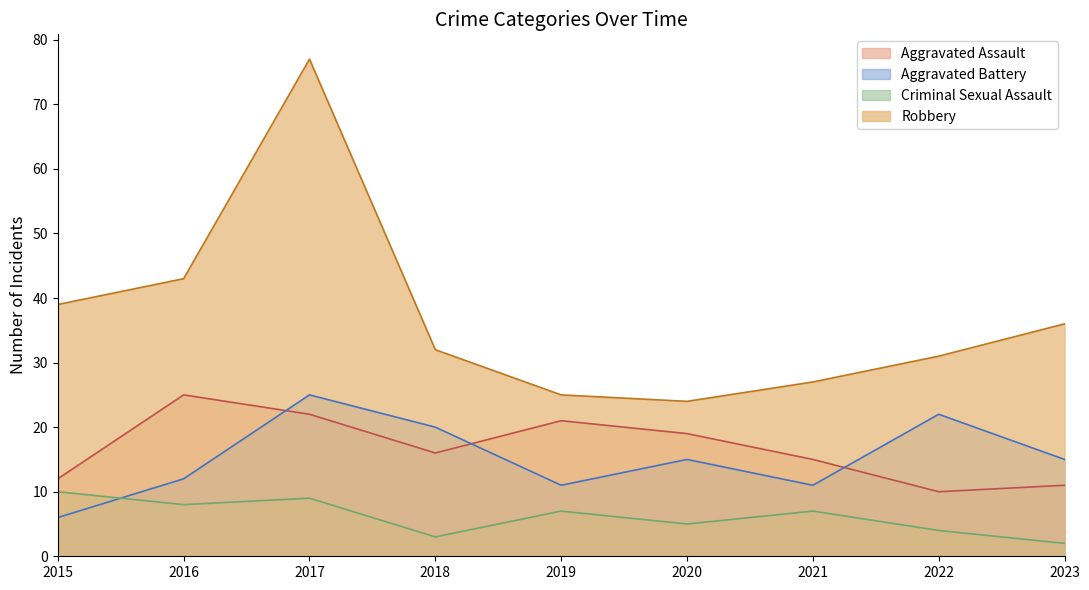

What is the difference between the Criminal Sexual Assault values at 2018 and 2016?

5